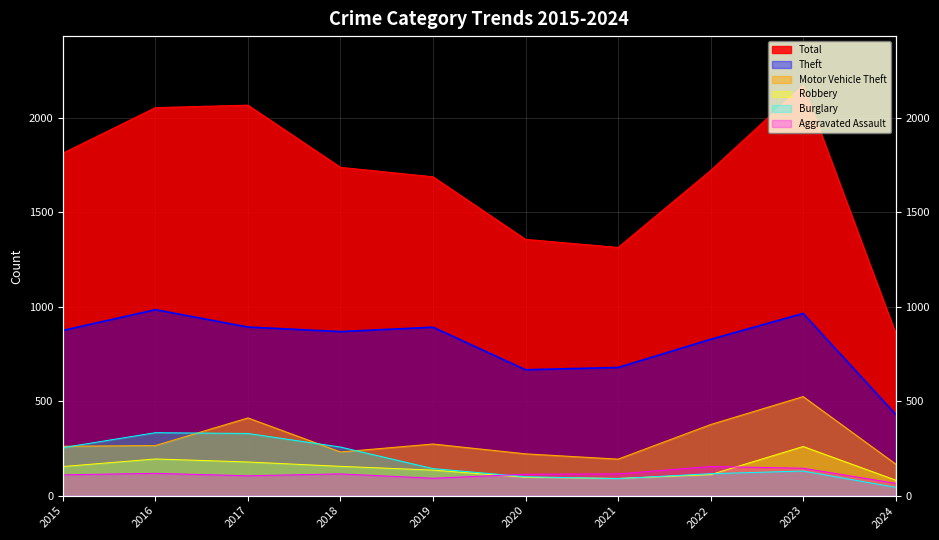

What is the average value of the Robbery series?

146